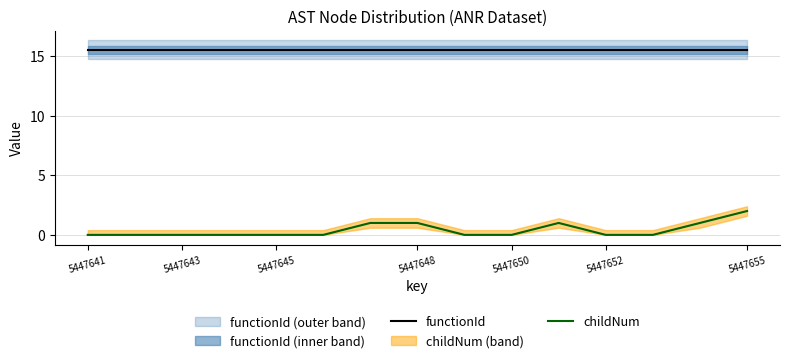

True or false: childNum has a value of 0.5 at 5447655.

False